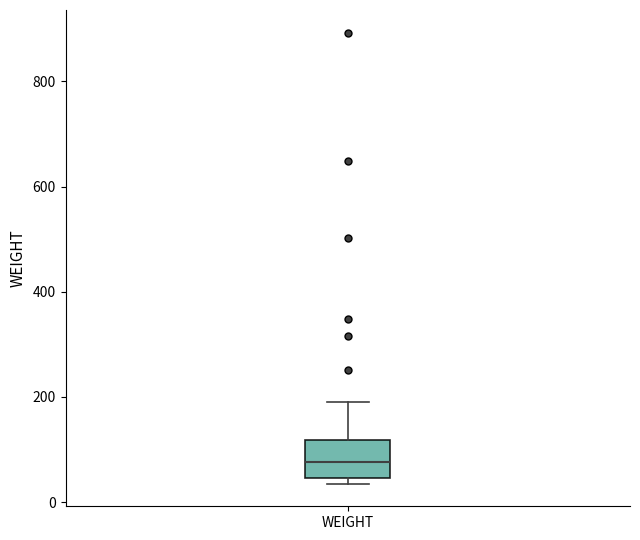

Where does the upper whisker of the box for WEIGHT end on the y-axis? The values are not printed on the chart, so give them approximately, as read against the axis.

200